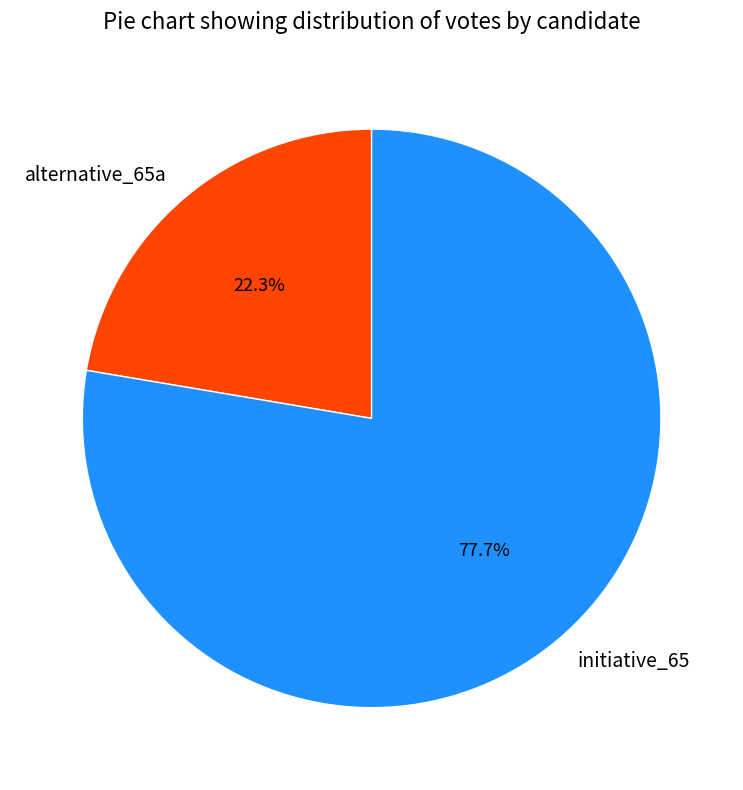

Approximately how many times larger is the value at alternative_65a compared to initiative_65?

0.3